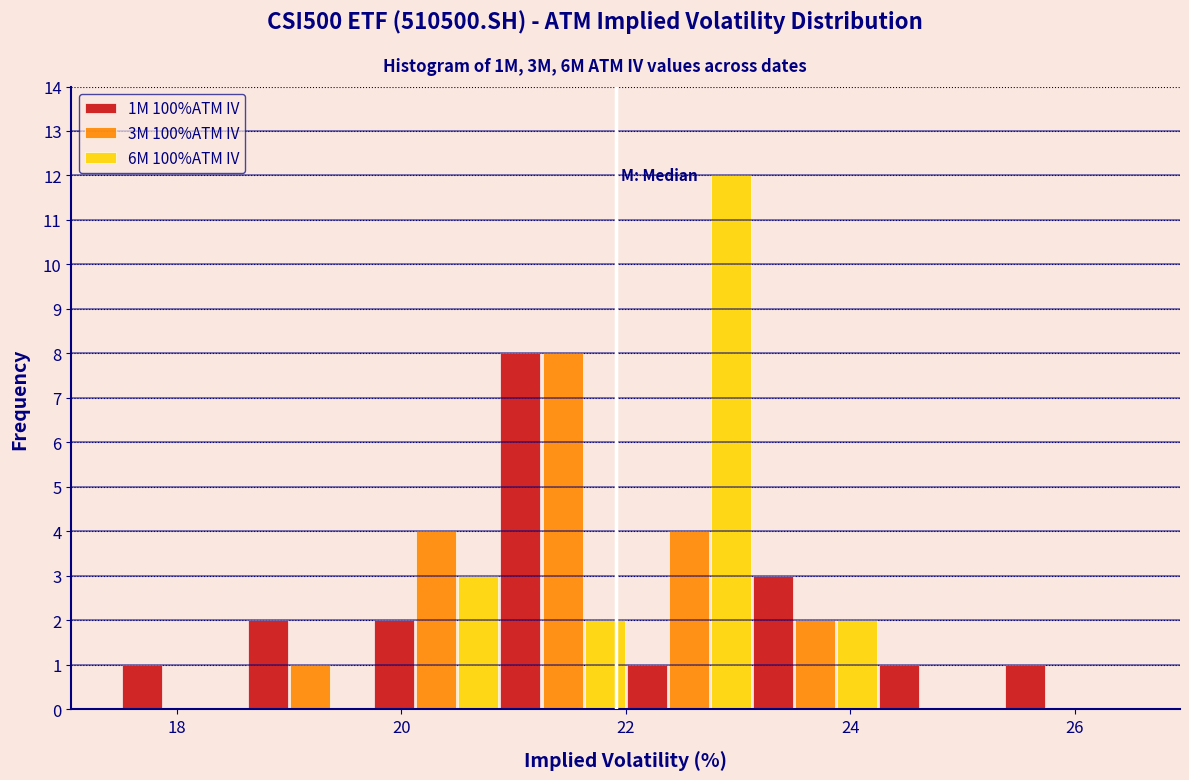

In the 6M 100%ATM IV series, which range on the x-axis has the tallest bar?

22.0 to 23.2